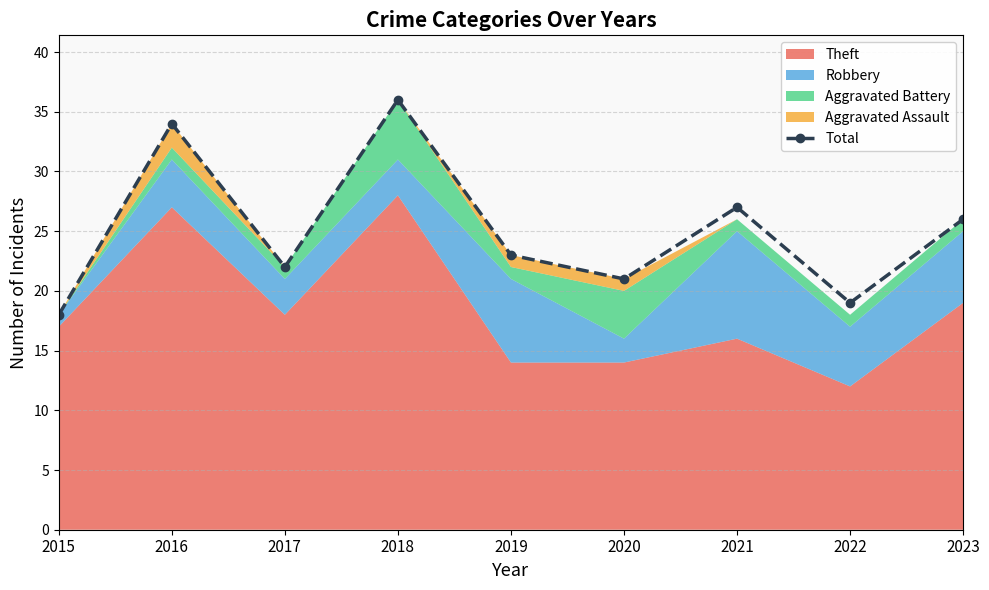

What is the change in value from 2017 to 2020?

-1